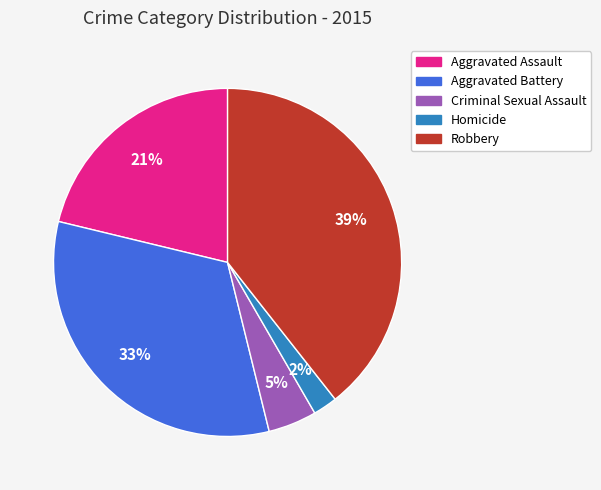

To the nearest percent, what portion does Aggravated Assault represent?

21%